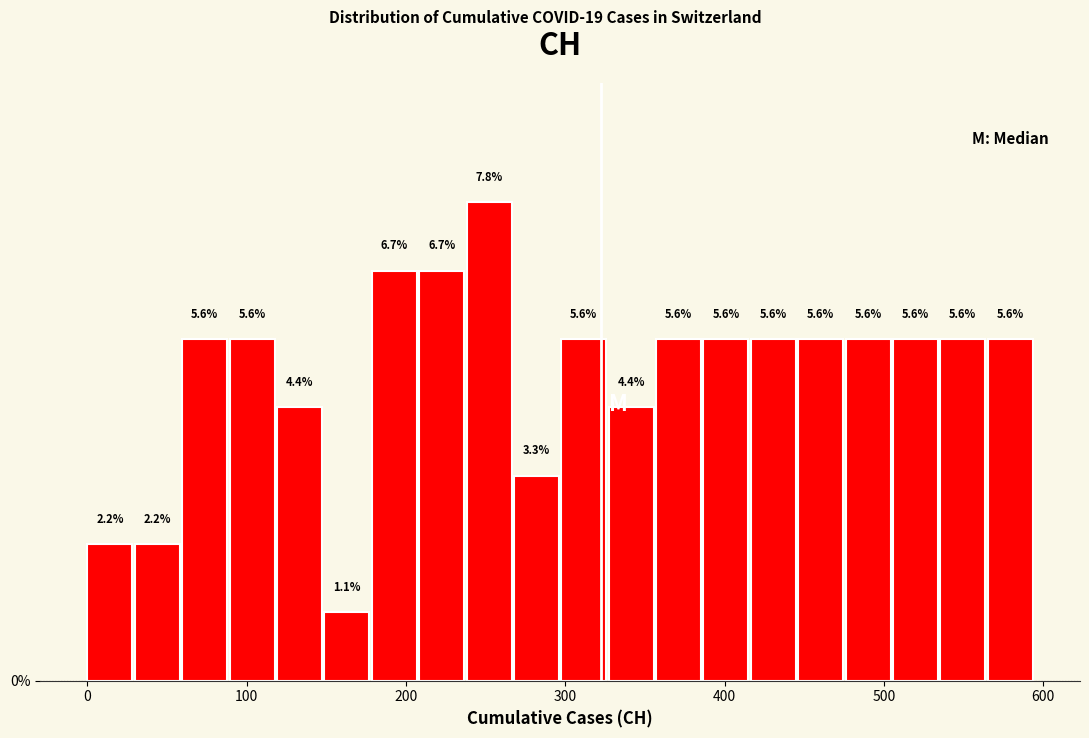

Around what value on the x-axis is the tallest bar? Give the approximate position of its centre, as read against the axis.

250